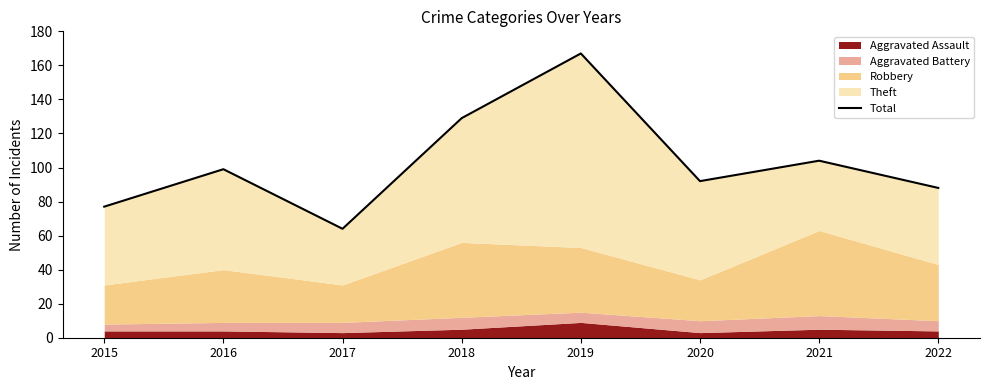

What is the value of the 4th point from the left?

129